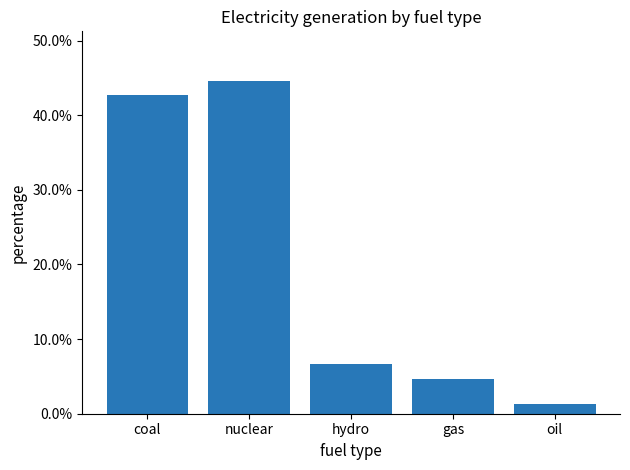

Between gas and nuclear, which is larger?

nuclear